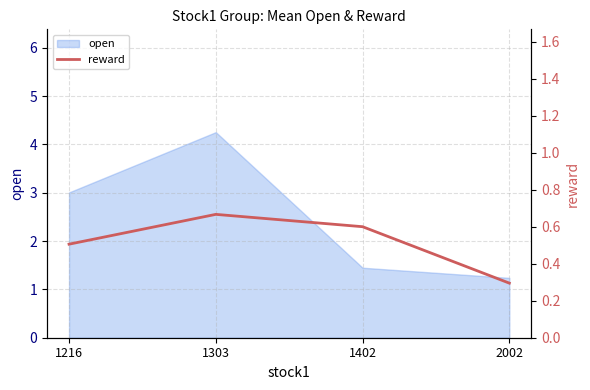

True or false: the data has more than 2 interior local peaks.

False